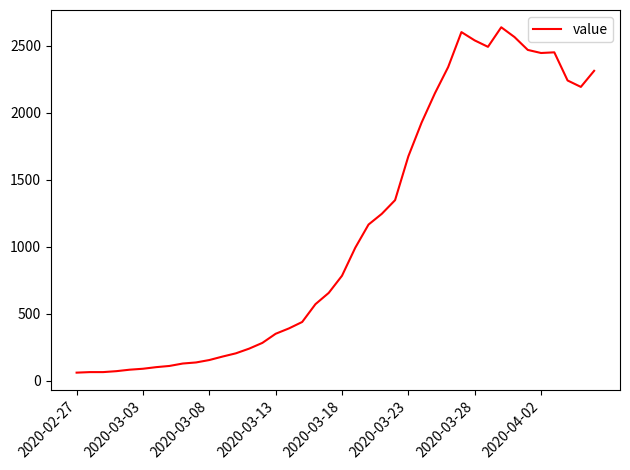

What is the difference between the maximum and minimum values?

2577